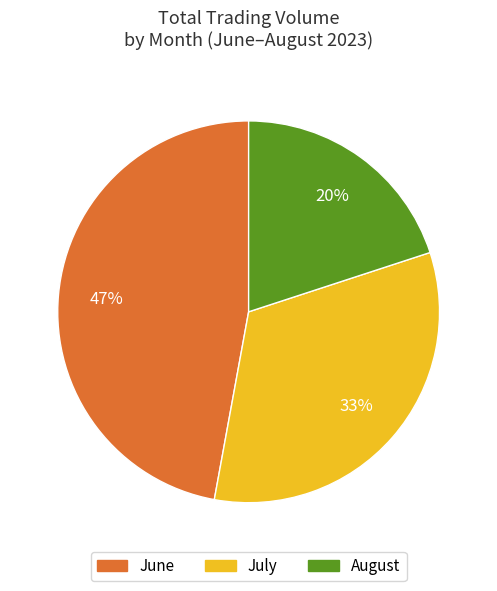

To the nearest percent, what is the average slice percentage?

33%